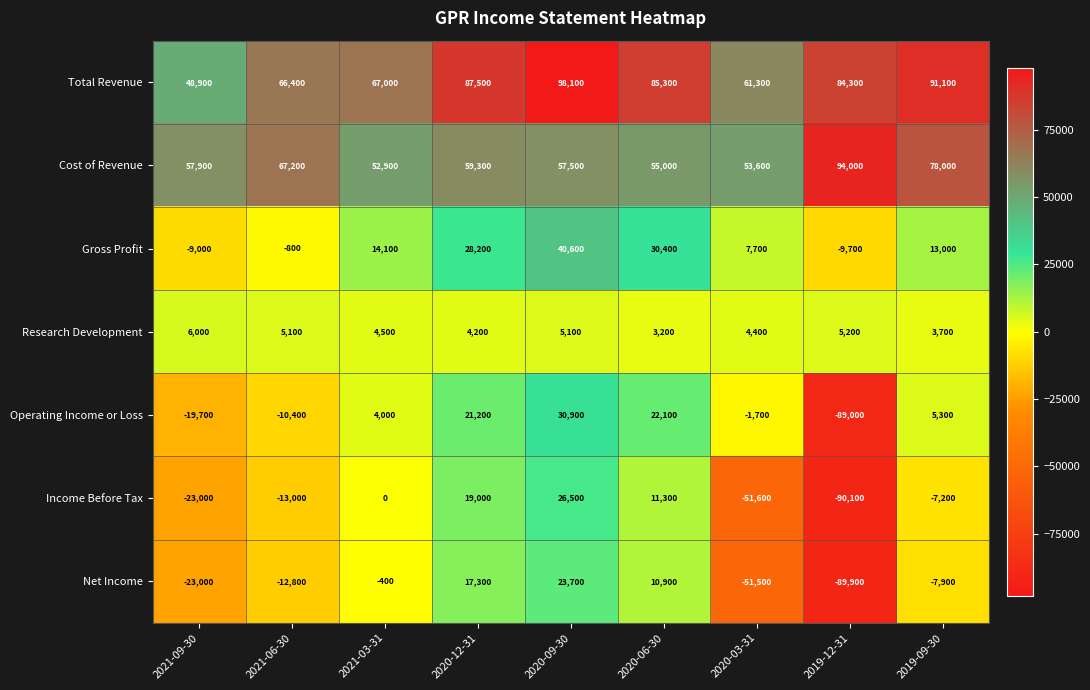

Where is Total Revenue nearest to the value 73500?

2021-03-31